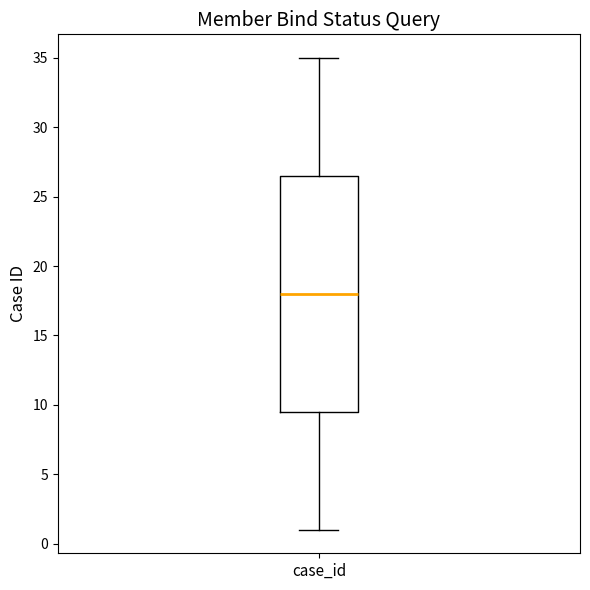

Transcribe this box plot: give where the median line is, the range the box spans, and where the two whiskers end, as read against the y-axis. The values are not printed on the chart, so give them approximately, as read against the axis.

median 18.0, box 9.5 to 26.5, whiskers 1.0 to 35.0